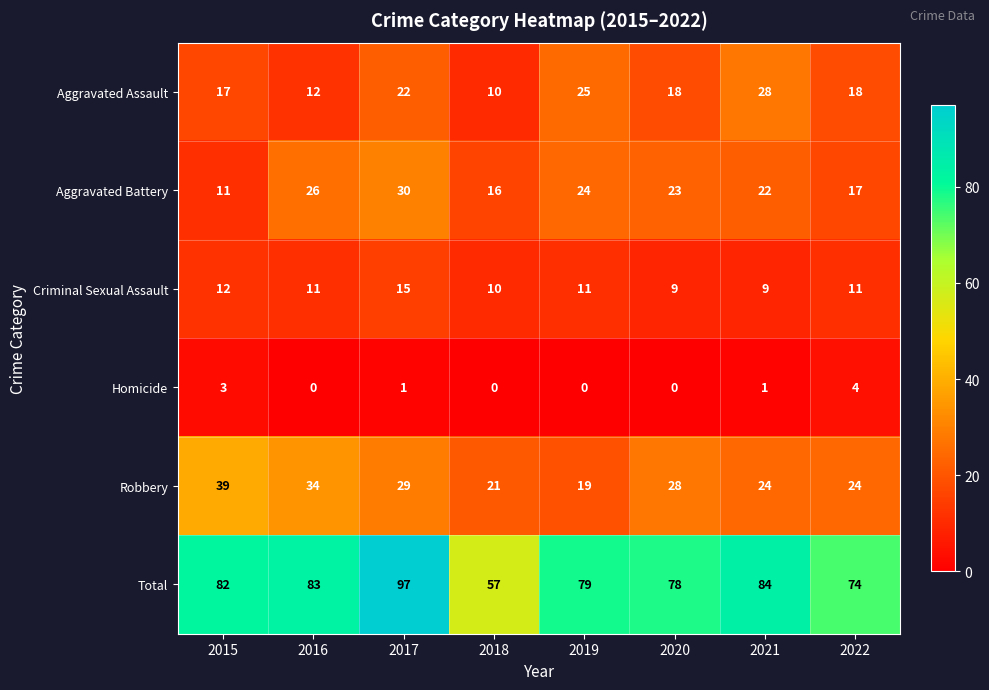

What is the difference between the second highest and minimum values in the Criminal Sexual Assault series?

3